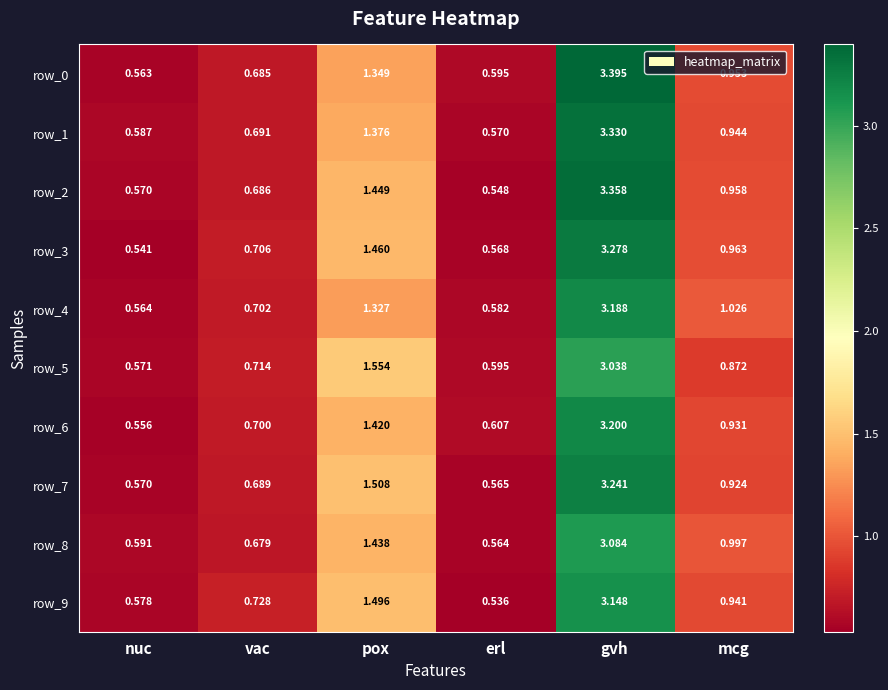

At which category does the chart reach its minimum across all series?

erl